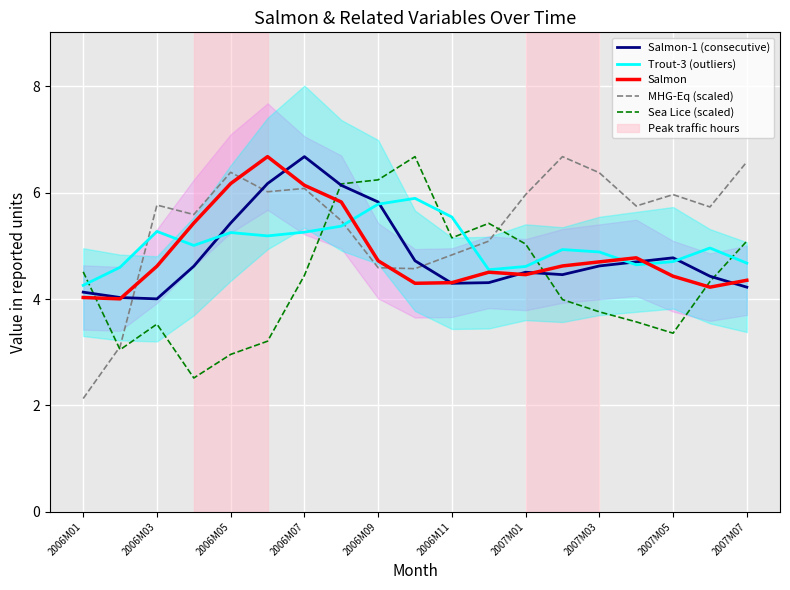

What is the difference between the Salmon-1 (consecutive) values at 2006M11 and 16?

1.4